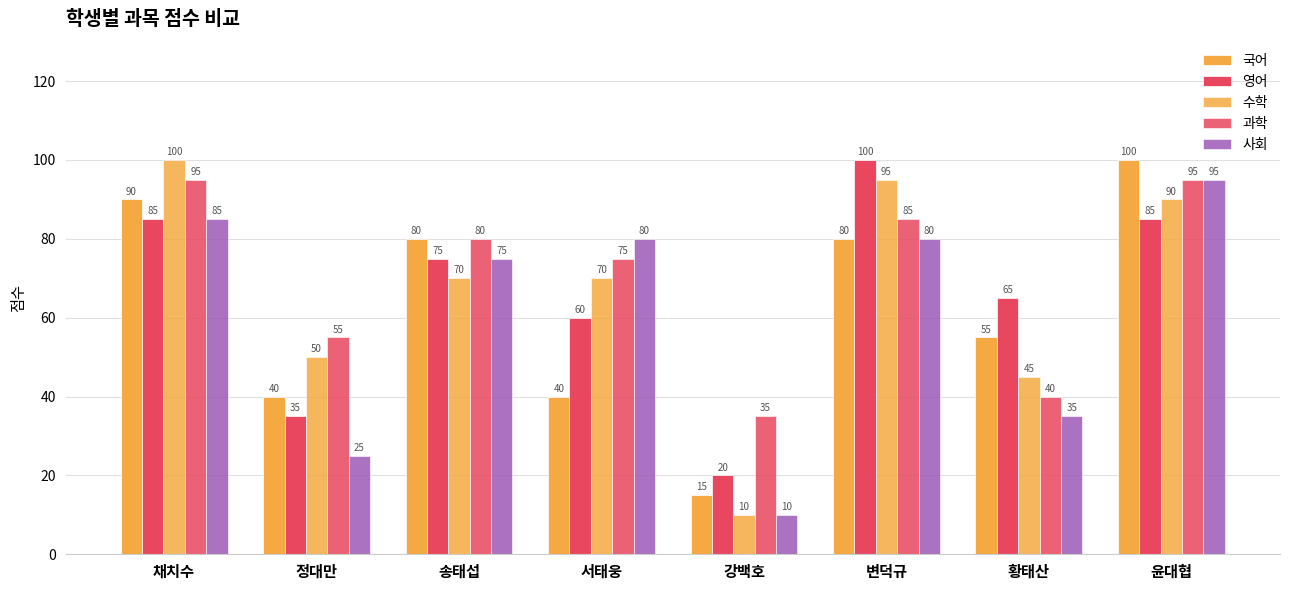

The value of 국어 at 채치수 is 90. True or false?

True